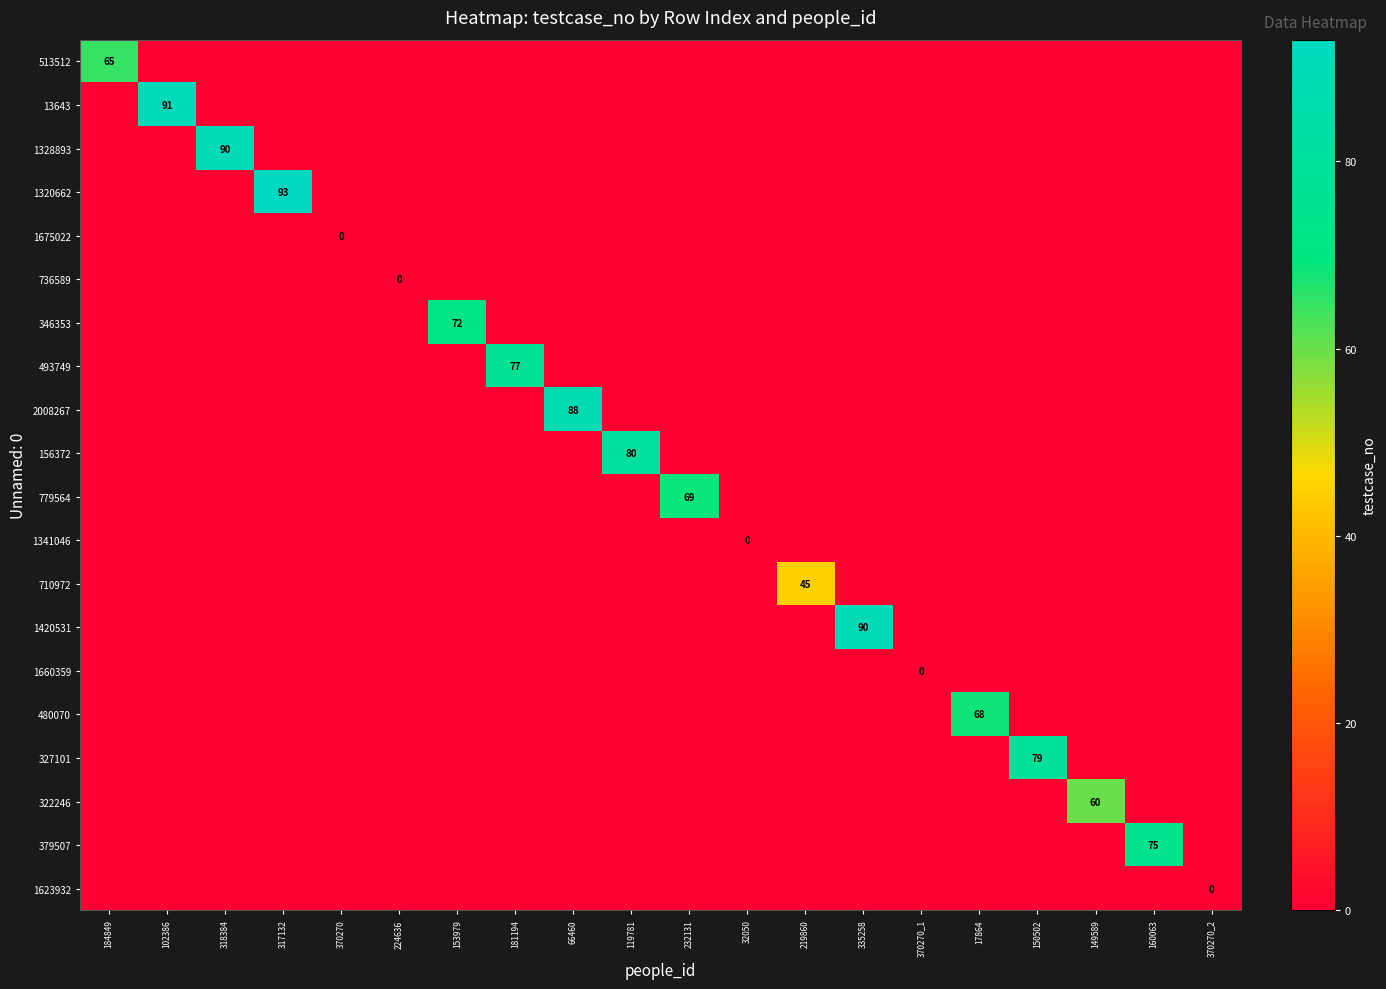

Which has a higher value, 335258 or 160063?

335258